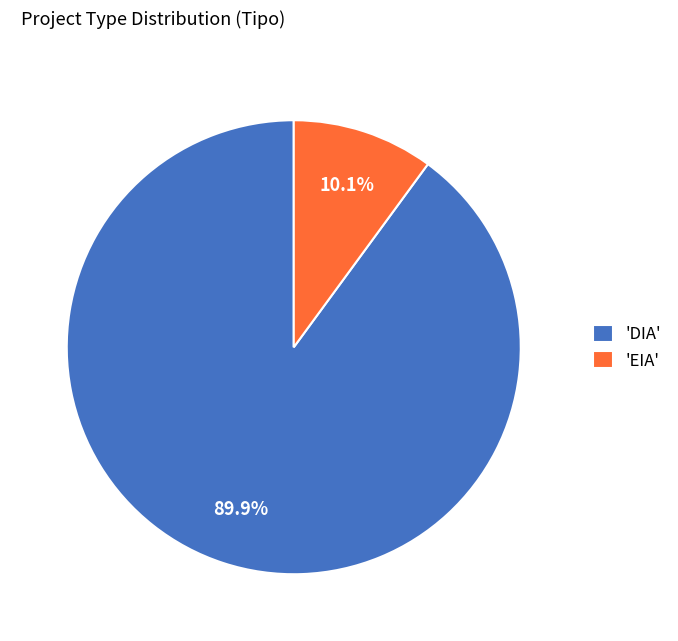

Which slice represents more than half of the pie?

'DIA'